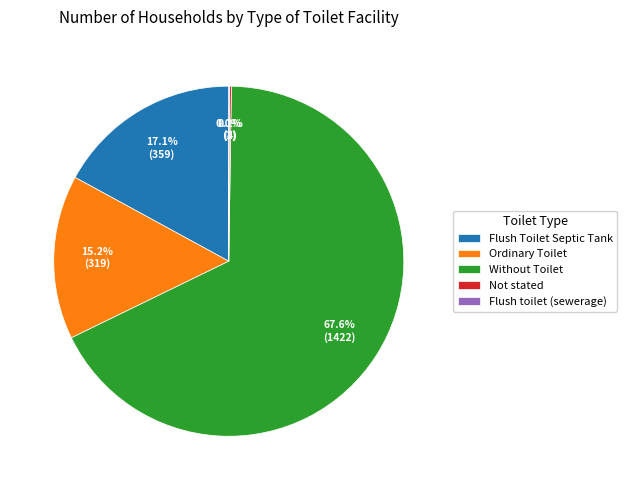

What percentage is NOT represented by Flush Toilet Septic Tank?

82.9%